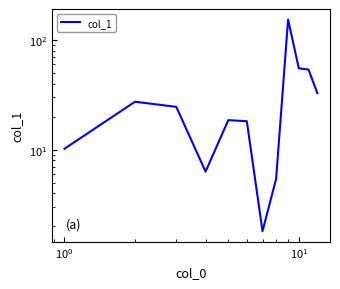

Does the chart have visible grid lines?

No